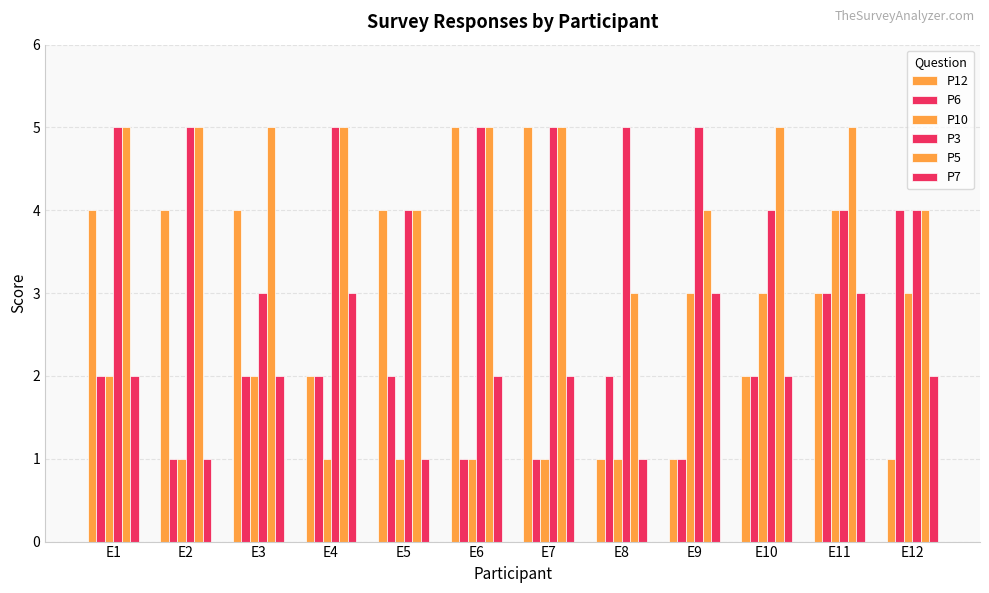

What is the value of the P3 bar at the 7th from the left?

5